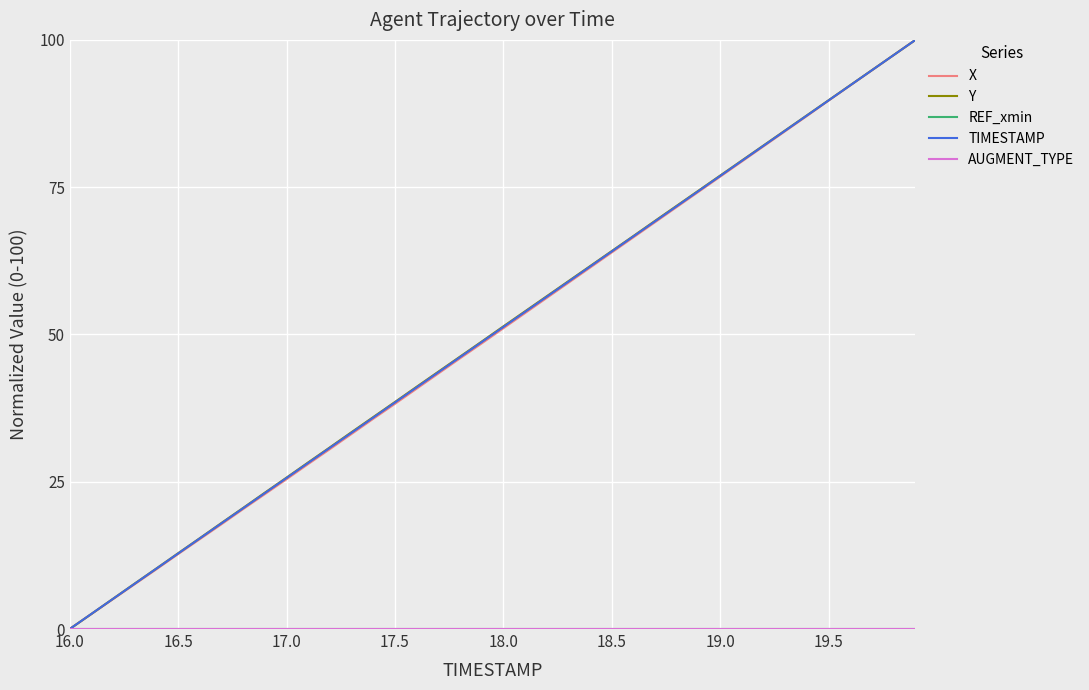

How many data points in X are above 51?

20